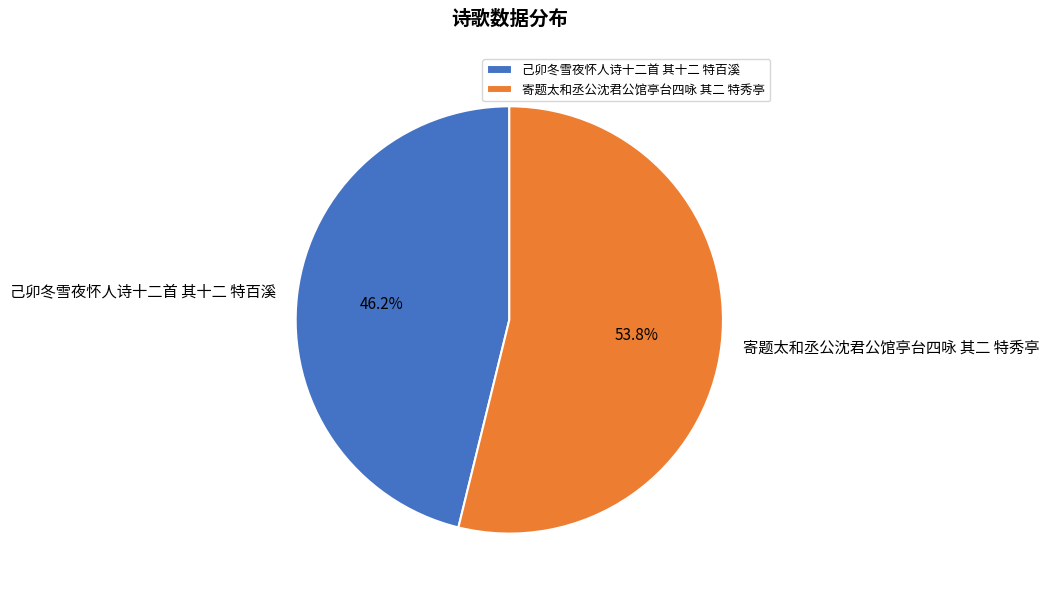

What is the total percentage of 己卯冬雪夜怀人诗十二首 其十二 特百溪 and 寄题太和丞公沈君公馆亭台四咏 其二 特秀亭?

100.0%